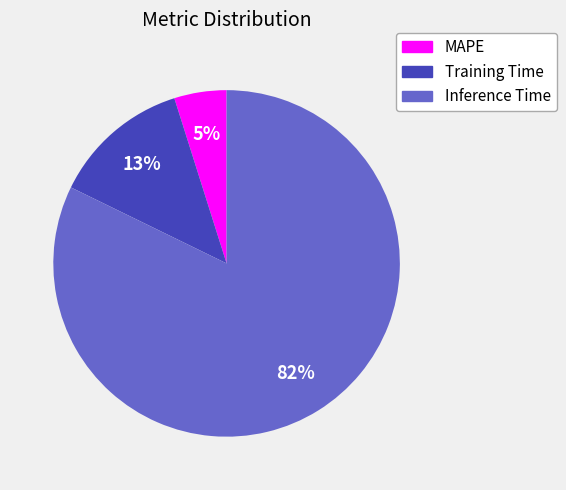

Is Training Time the majority of the pie?

No